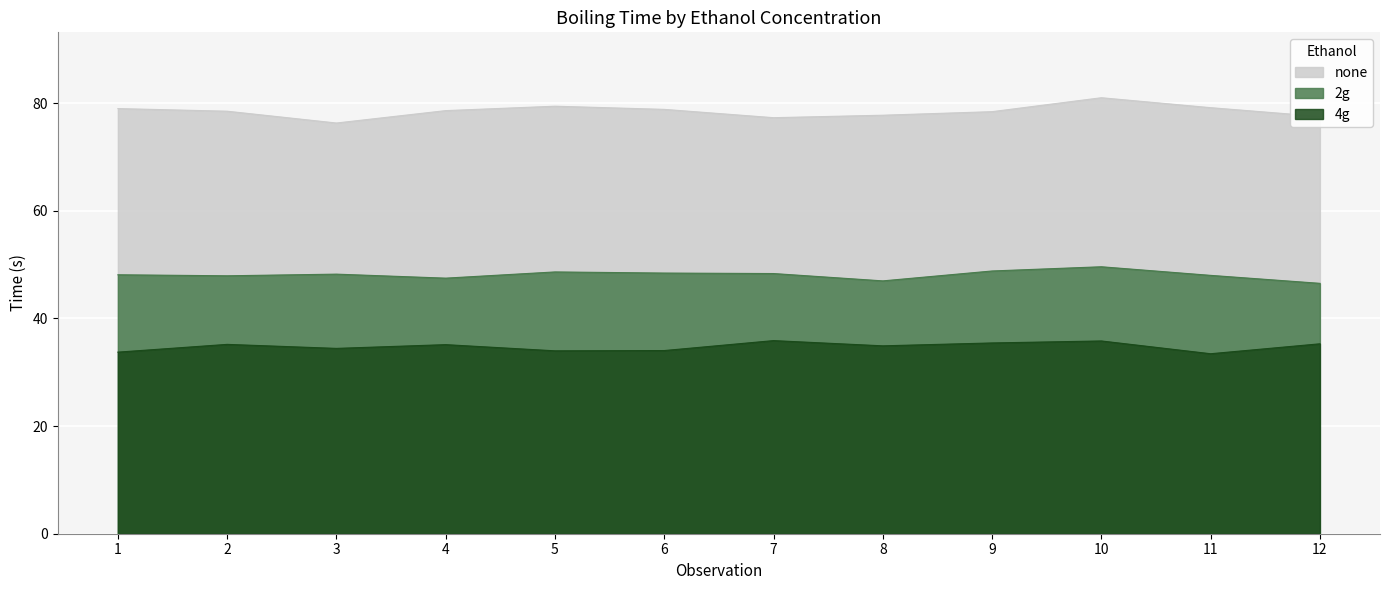

What is the difference between the second highest and minimum values in the 4g series?

2.4